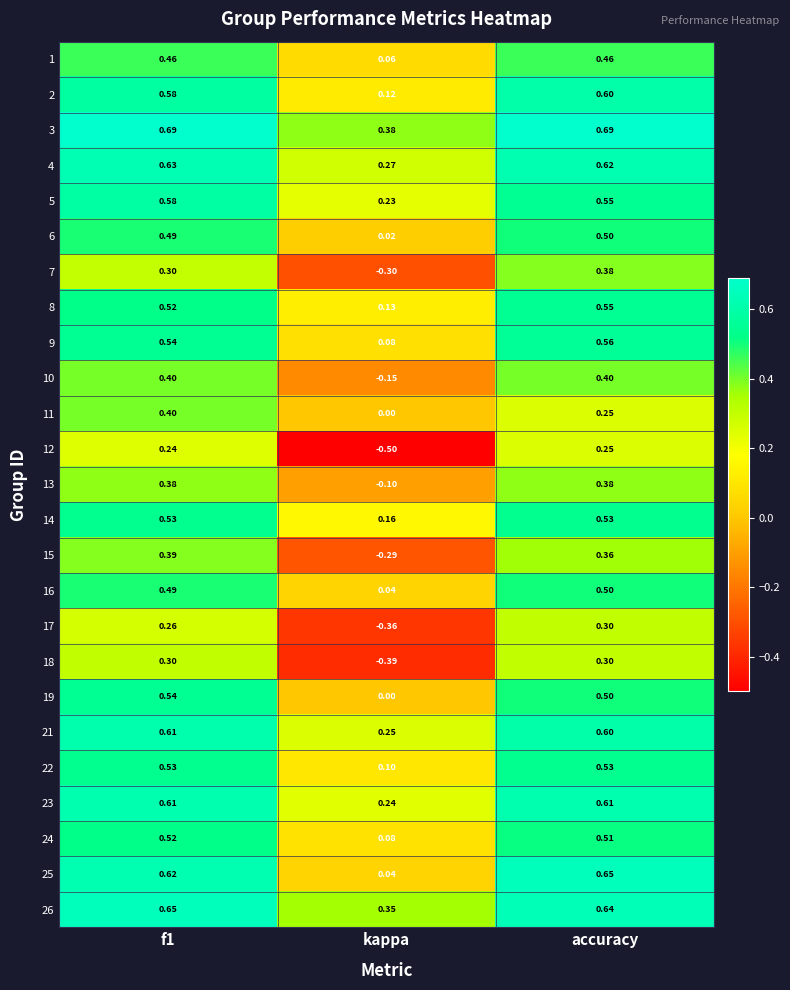

At which label does 21 reach its minimum?

kappa